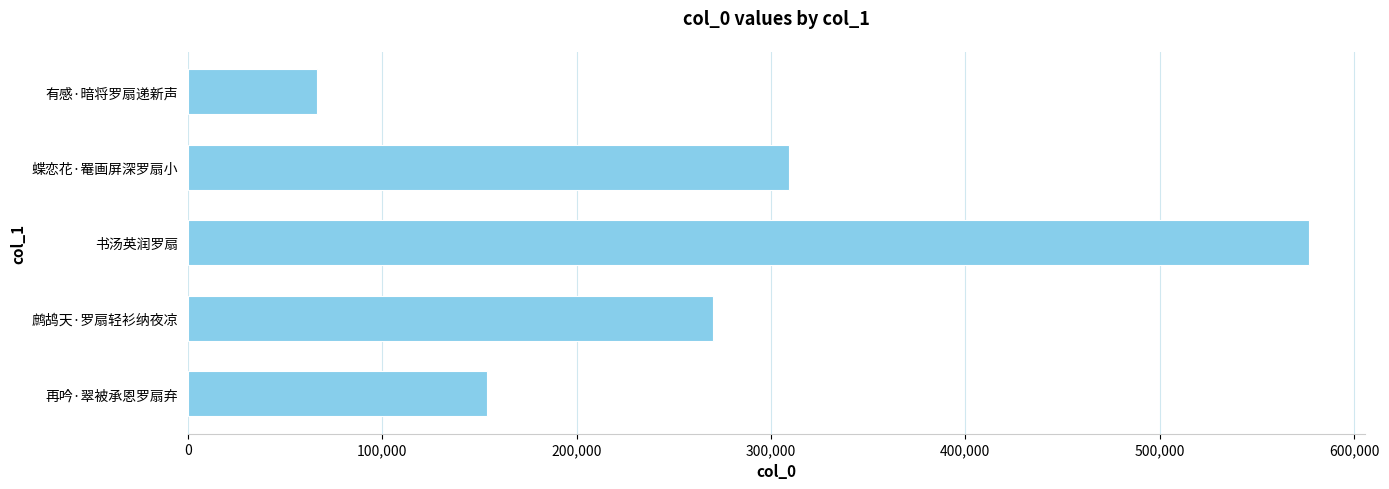

How many data points does each series have?

5